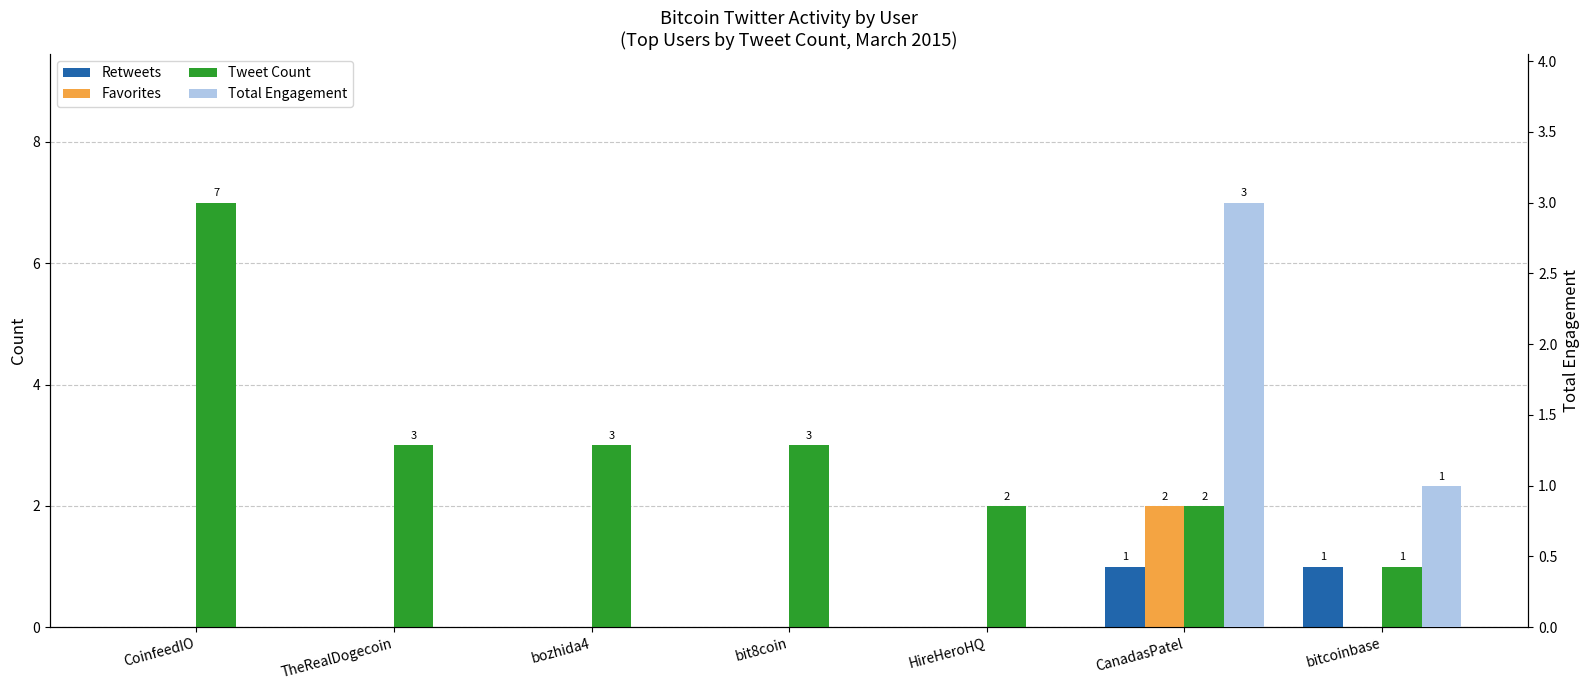

How many bars are there in each group?

4